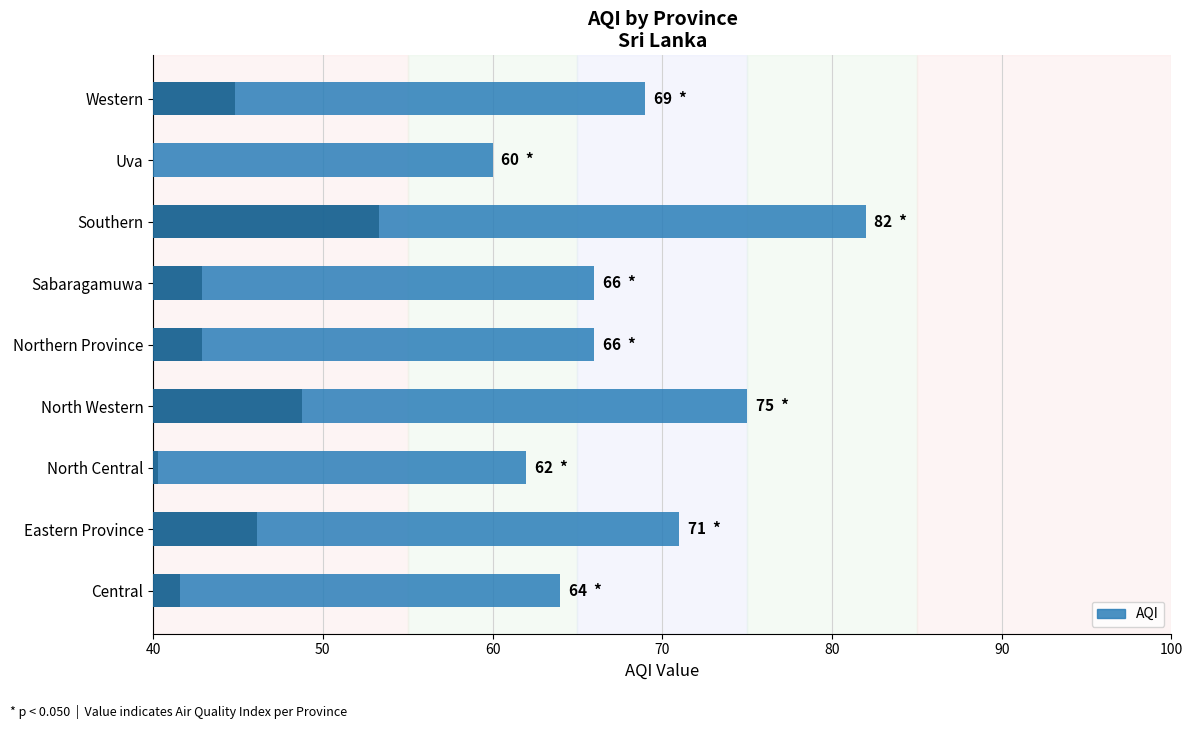

What is the ratio of the value at Eastern Province to the value at North Western?

0.9